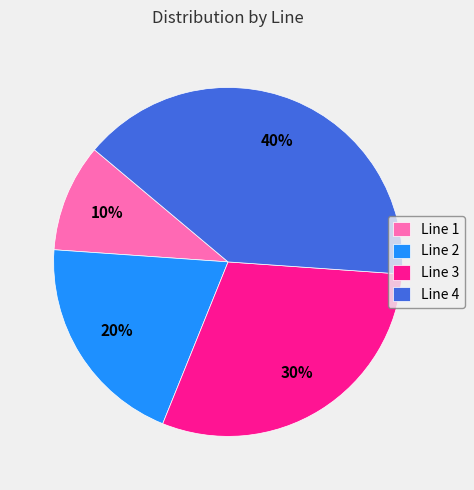

To the nearest percent, what portion does Line 2 represent?

20%